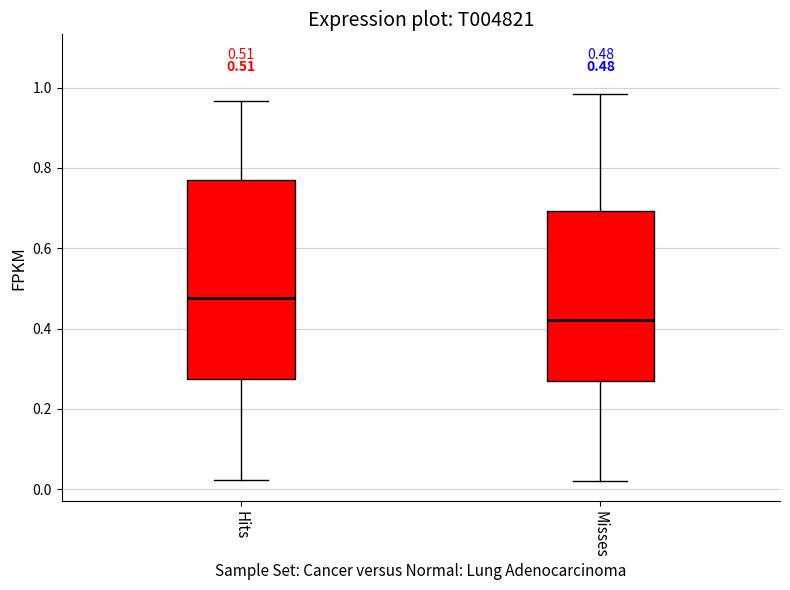

Which box's median line is the highest?

Hits